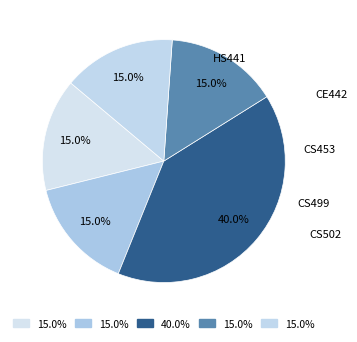

To the nearest percent, what percentage of the pie is HS441?

15%